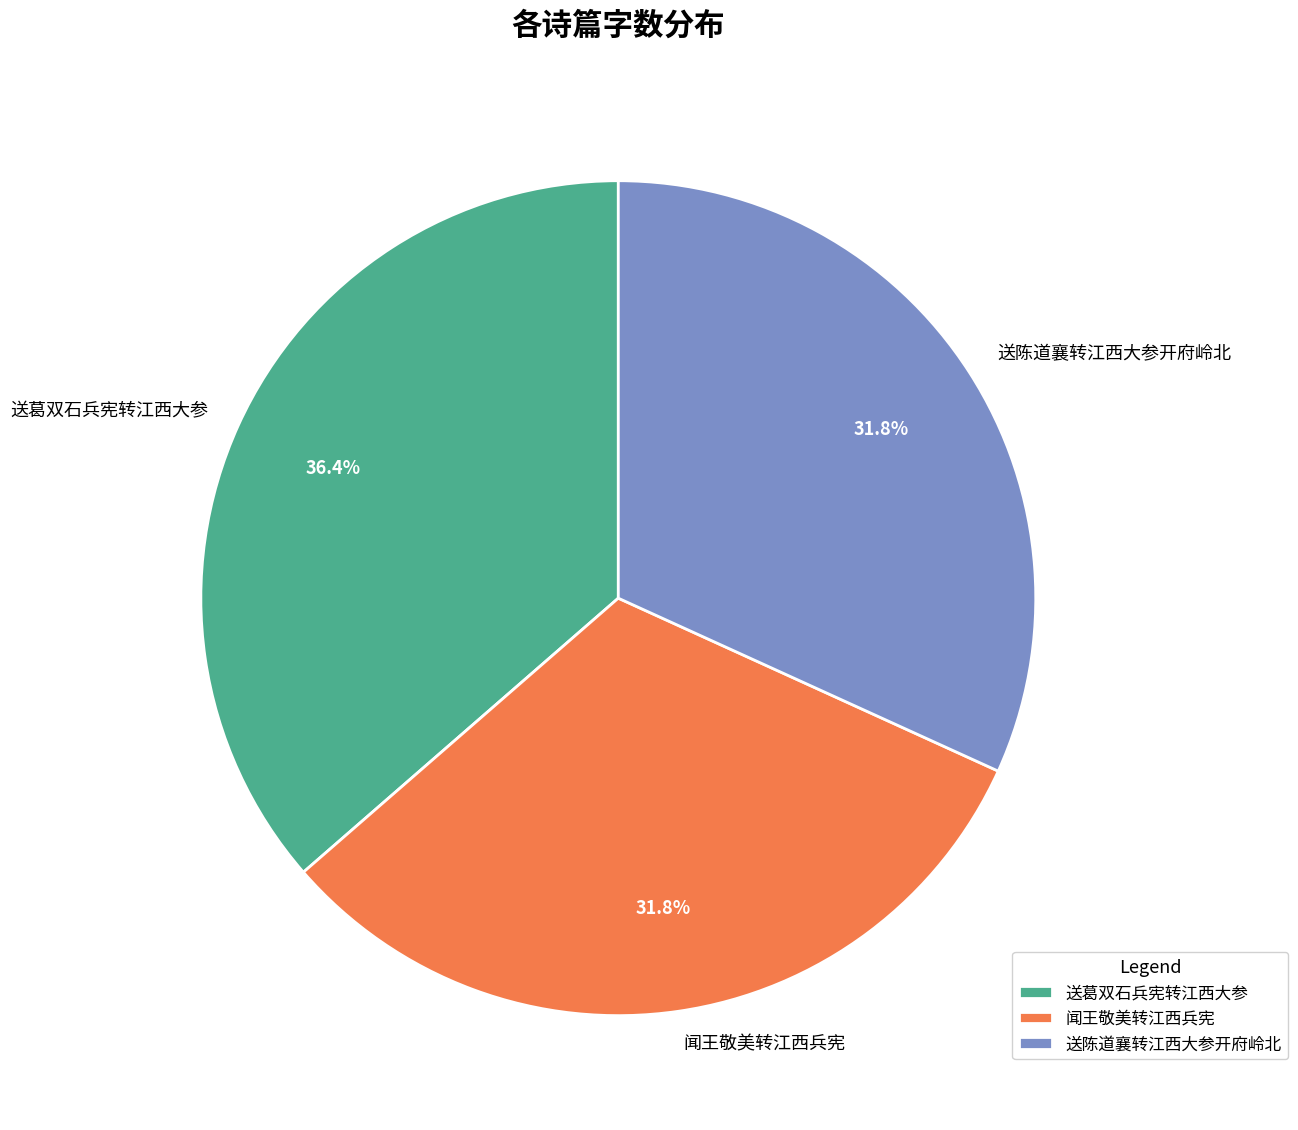

Does any single category account for the majority?

No